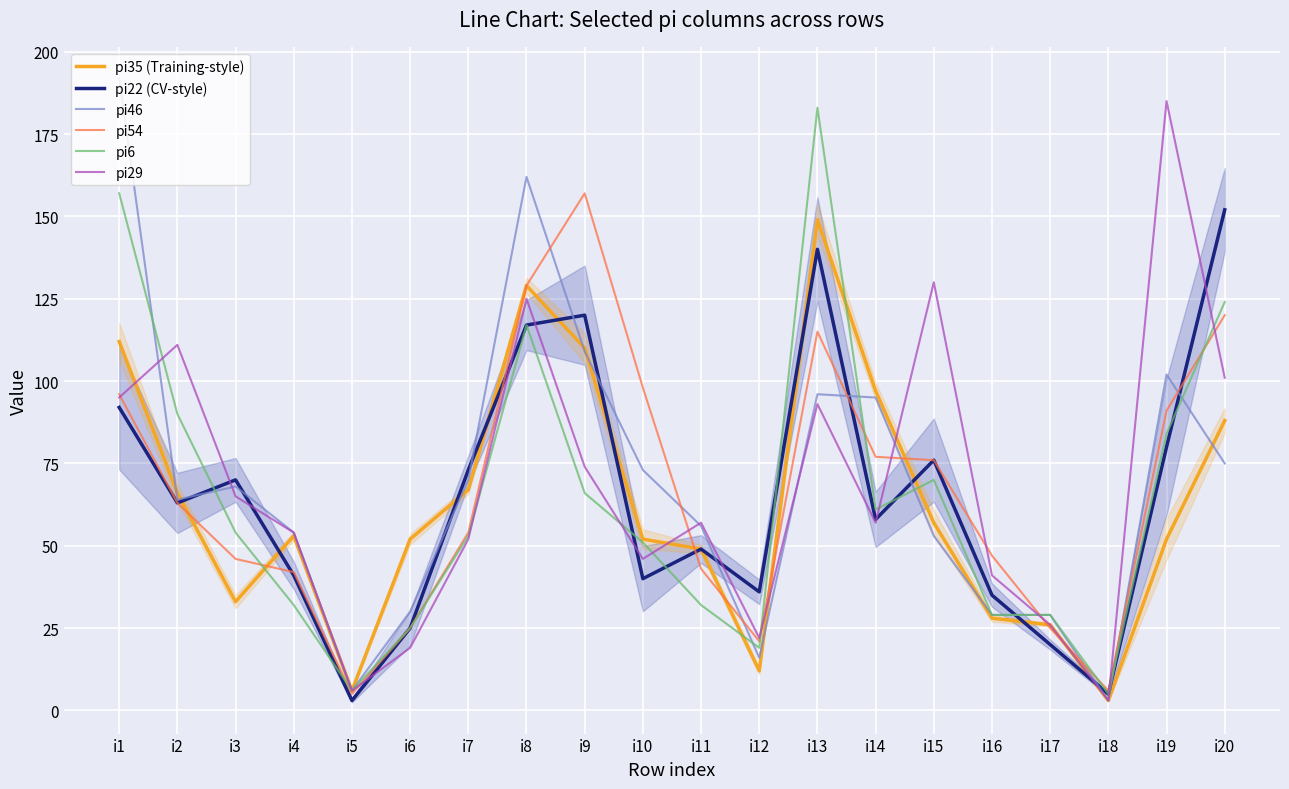

Rank the categories by pi29 value from highest to lowest.

i19, i15, i8, i2, i20, i1, i13, i9, i3, i11, i14, i4, i7, i10, i16, i17, i12, i6, i5, i18